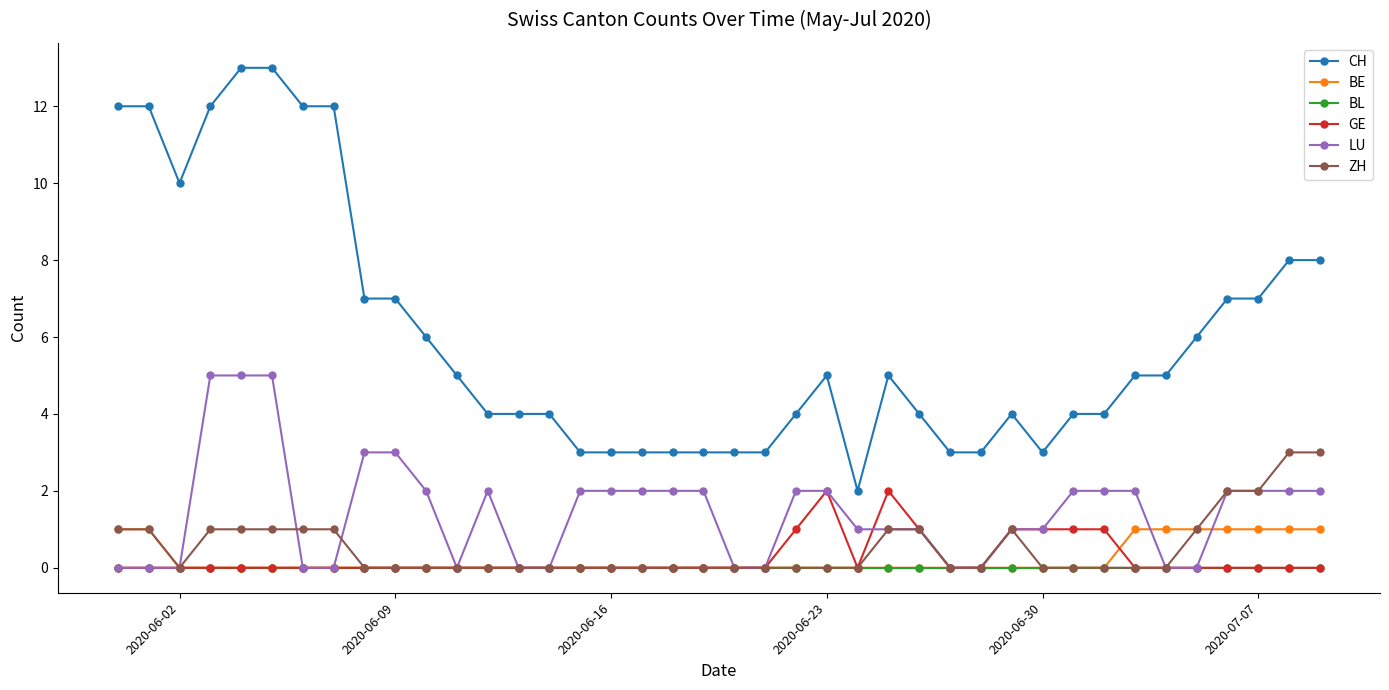

True or false: ZH has more than 0 interior local peaks.

True